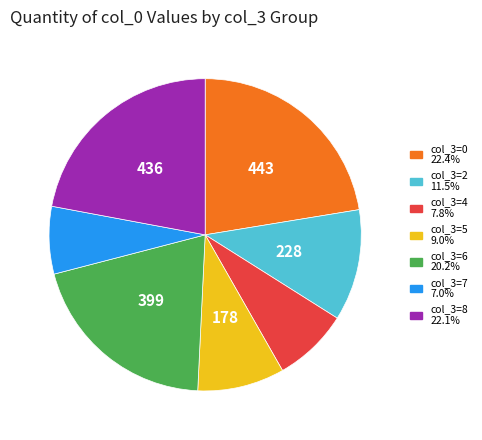

Is there a majority slice in this chart?

No